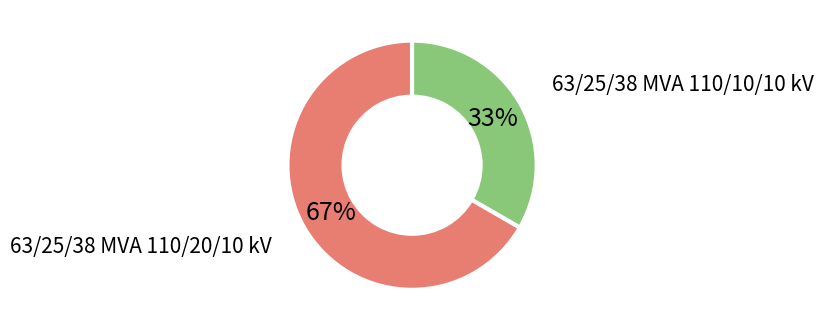

To the nearest percent, what is the average slice percentage?

50%